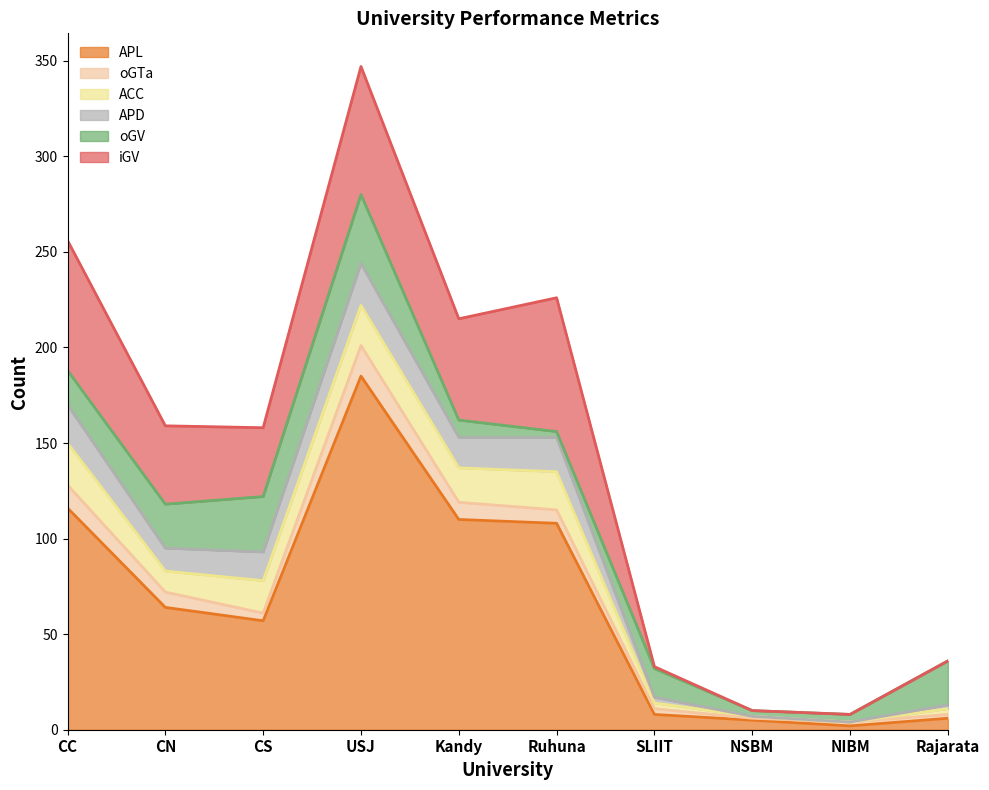

Which category has the lowest value in the ACC series?

NIBM